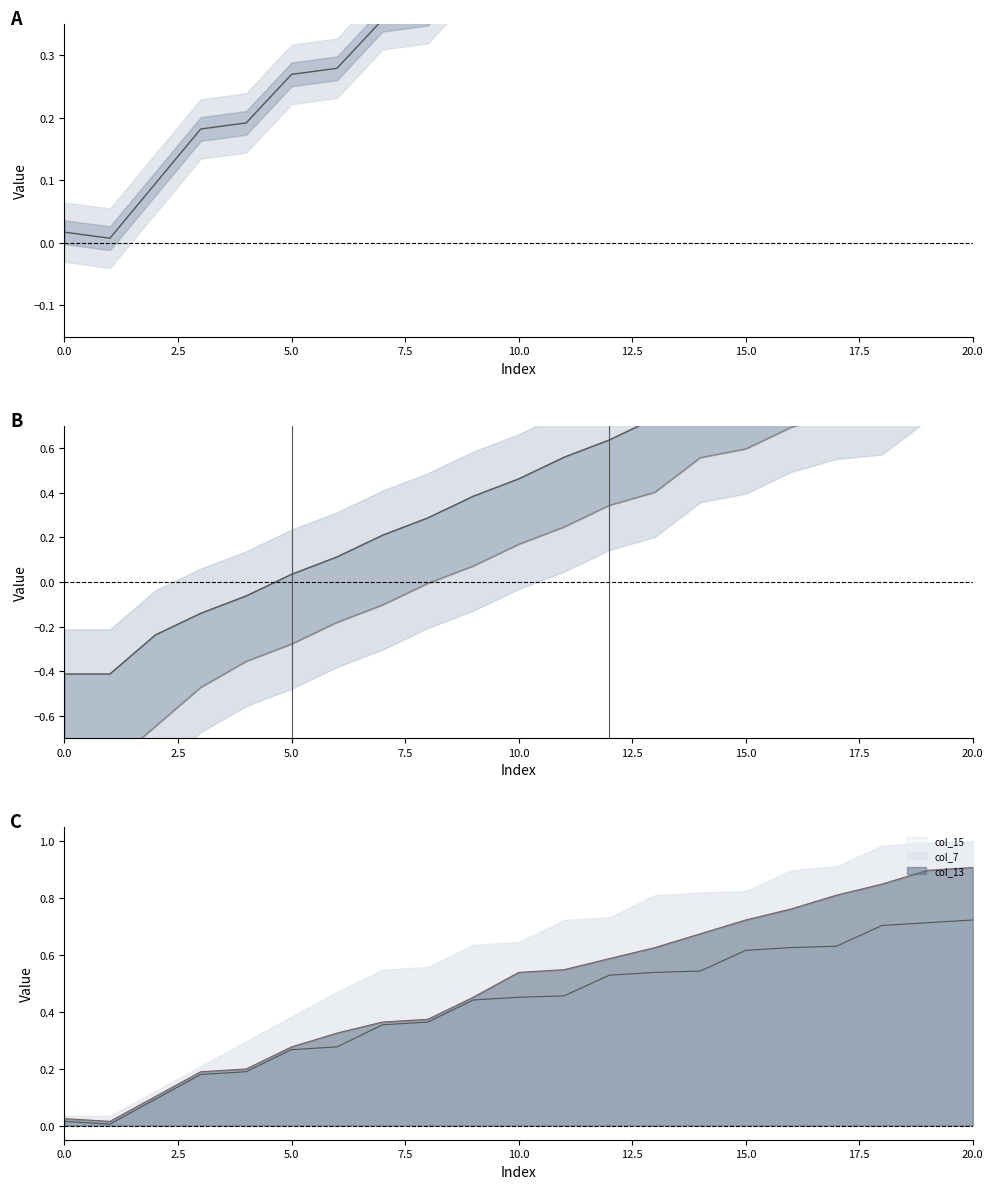

How many categories are shown in the chart?

21